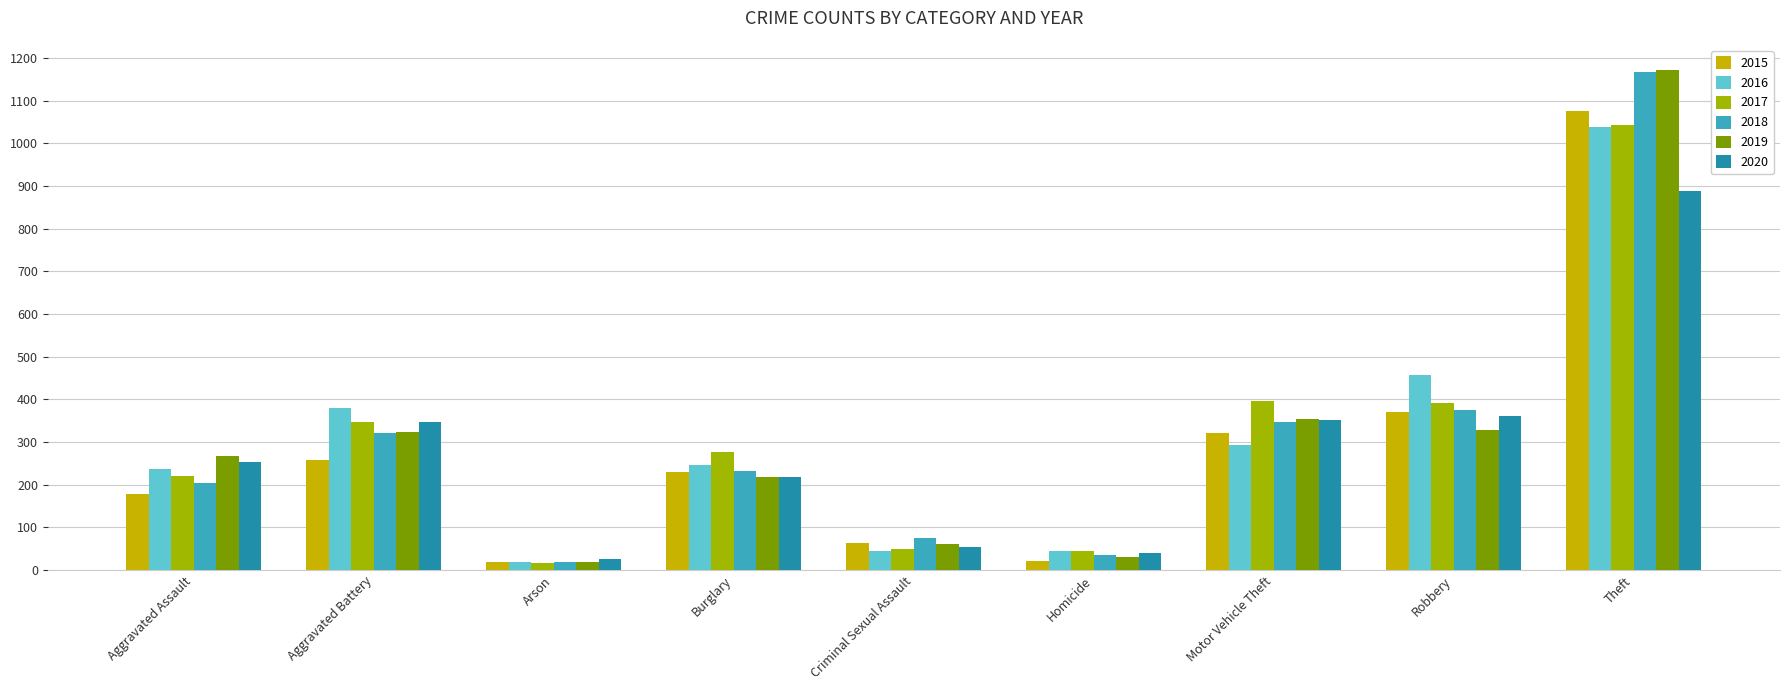

How many data points in 2016 are less than 245?

4